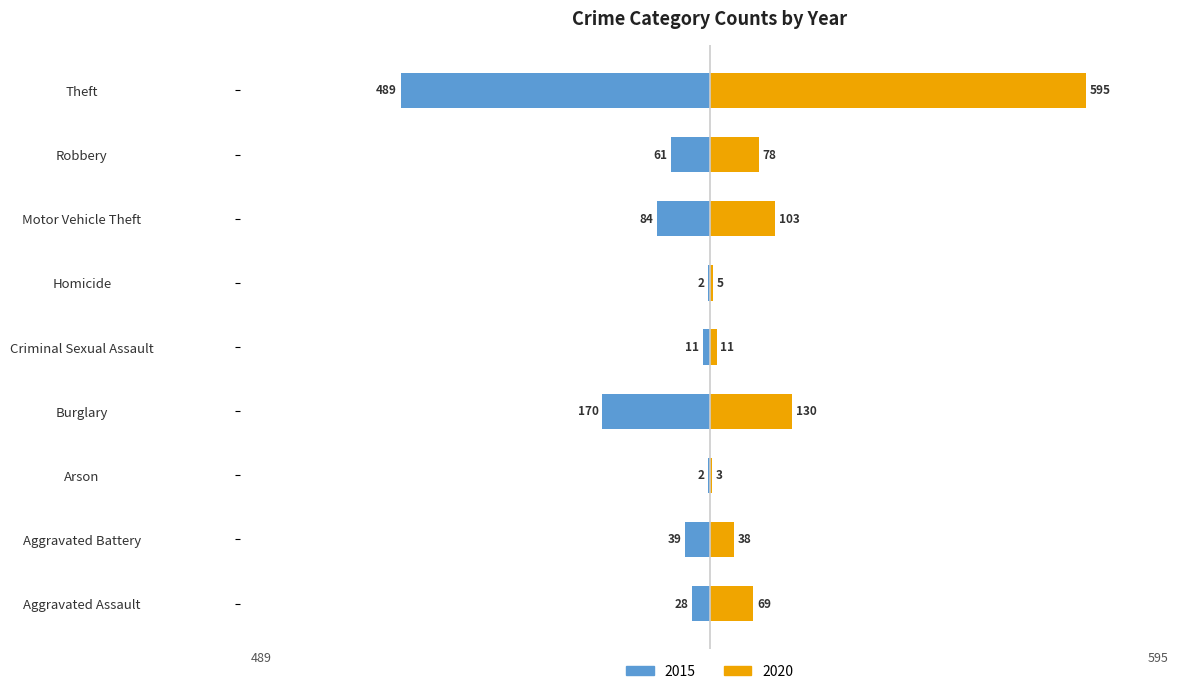

Which series has the widest spread of values?

2020